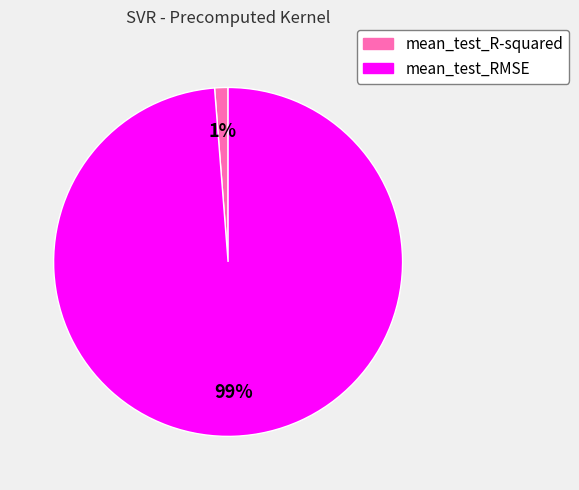

Between mean_test_R-squared and mean_test_RMSE, which is larger?

mean_test_RMSE